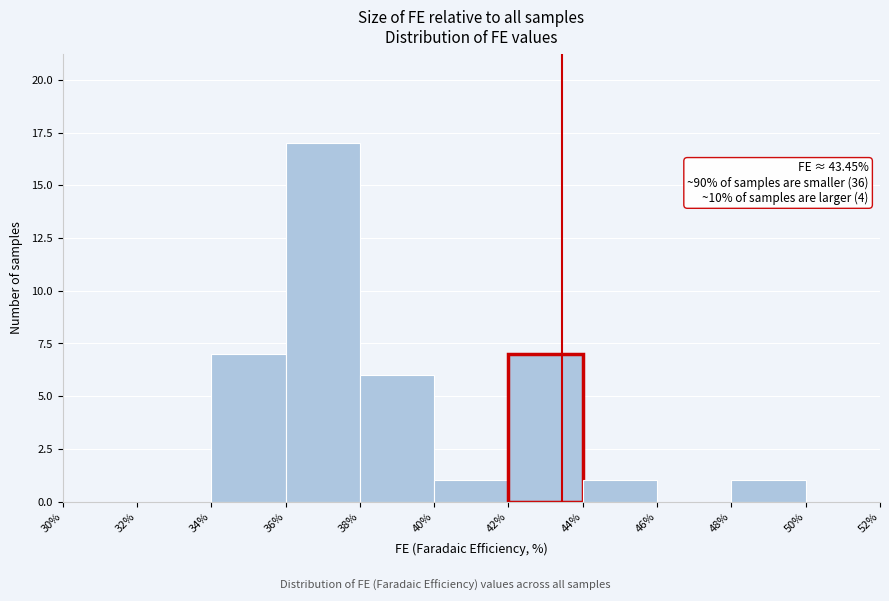

Over which range of the x-axis is the bar tallest?

36% to 38%